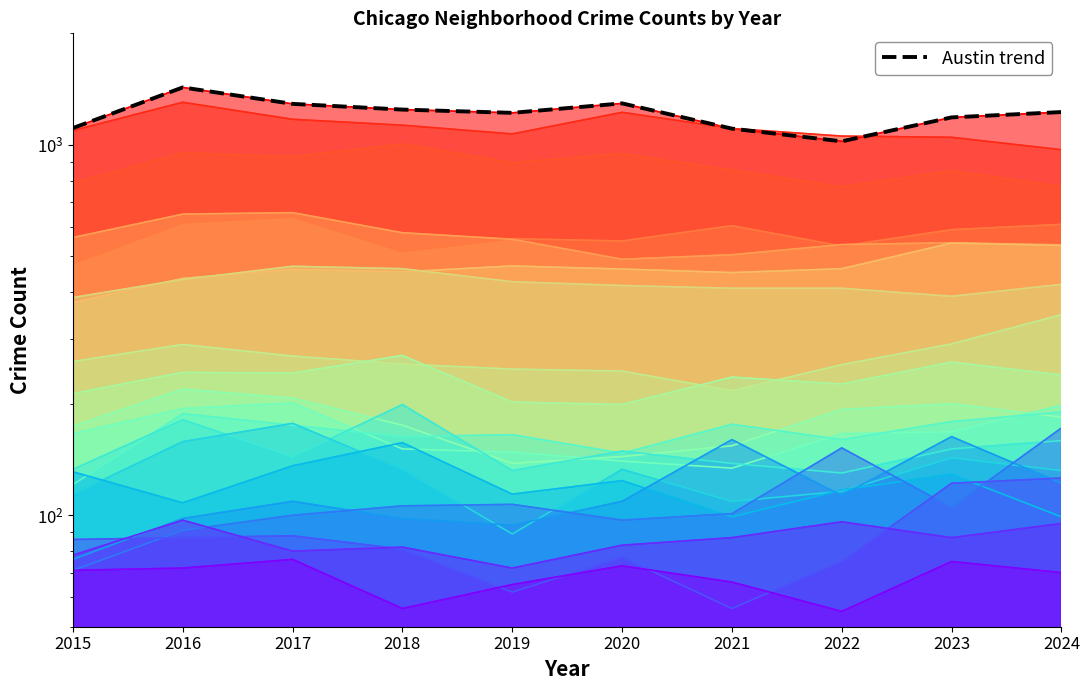

At which label is the value closest to 1225?

2024